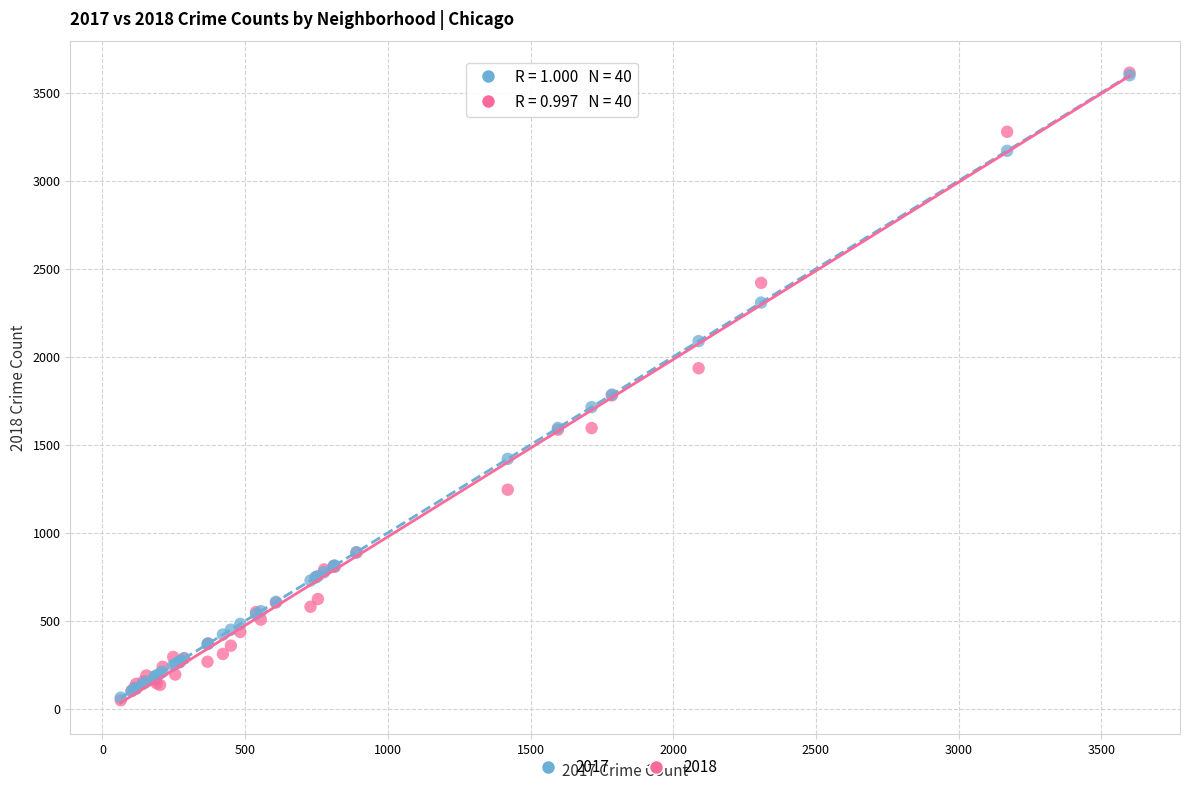

What are all the series names shown in the legend?

2017, 2018